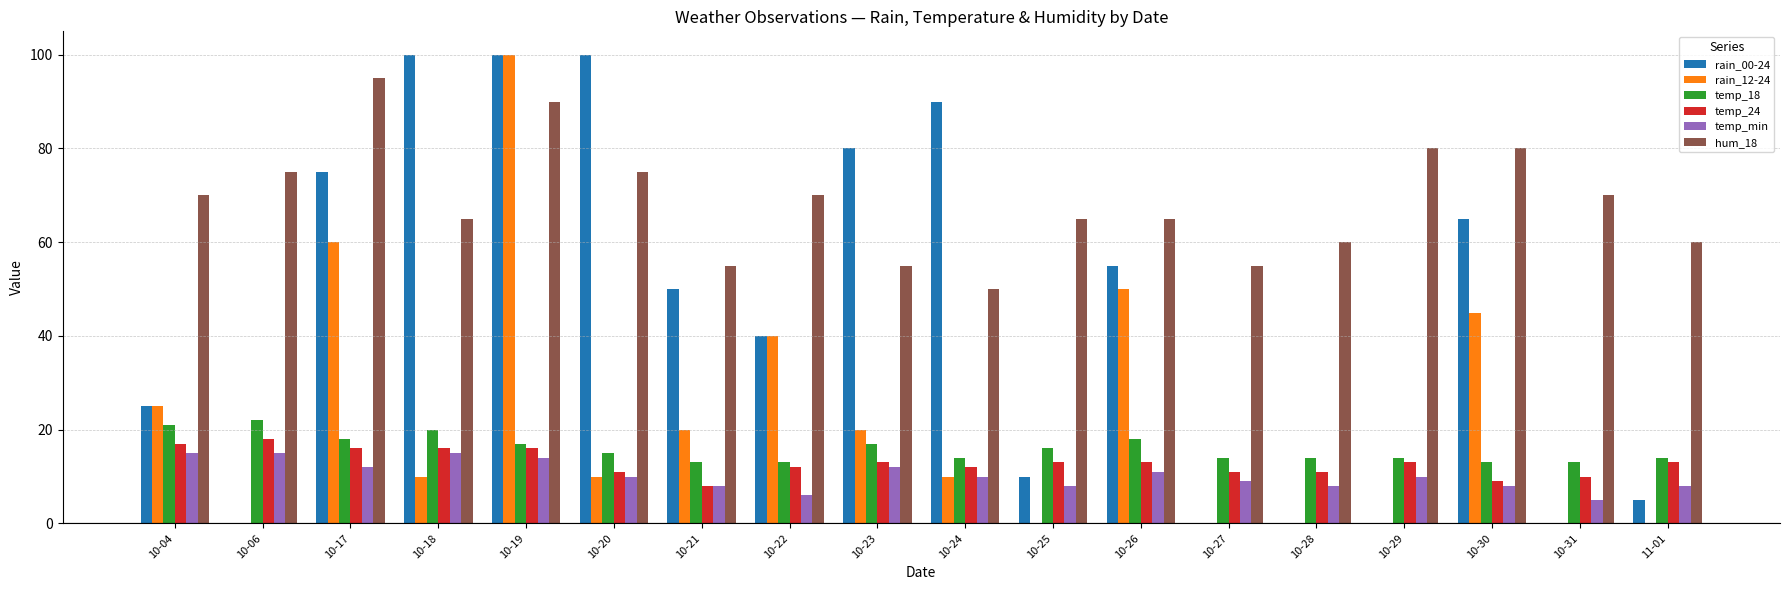

What is the sum of all temp_min values?

184